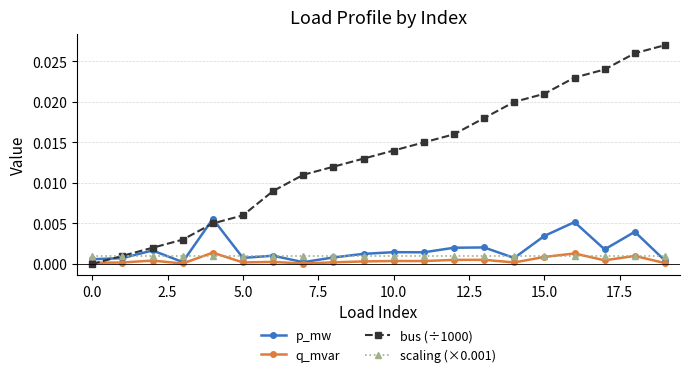

True or false: p_mw has more than 1 points higher than both neighbors.

True